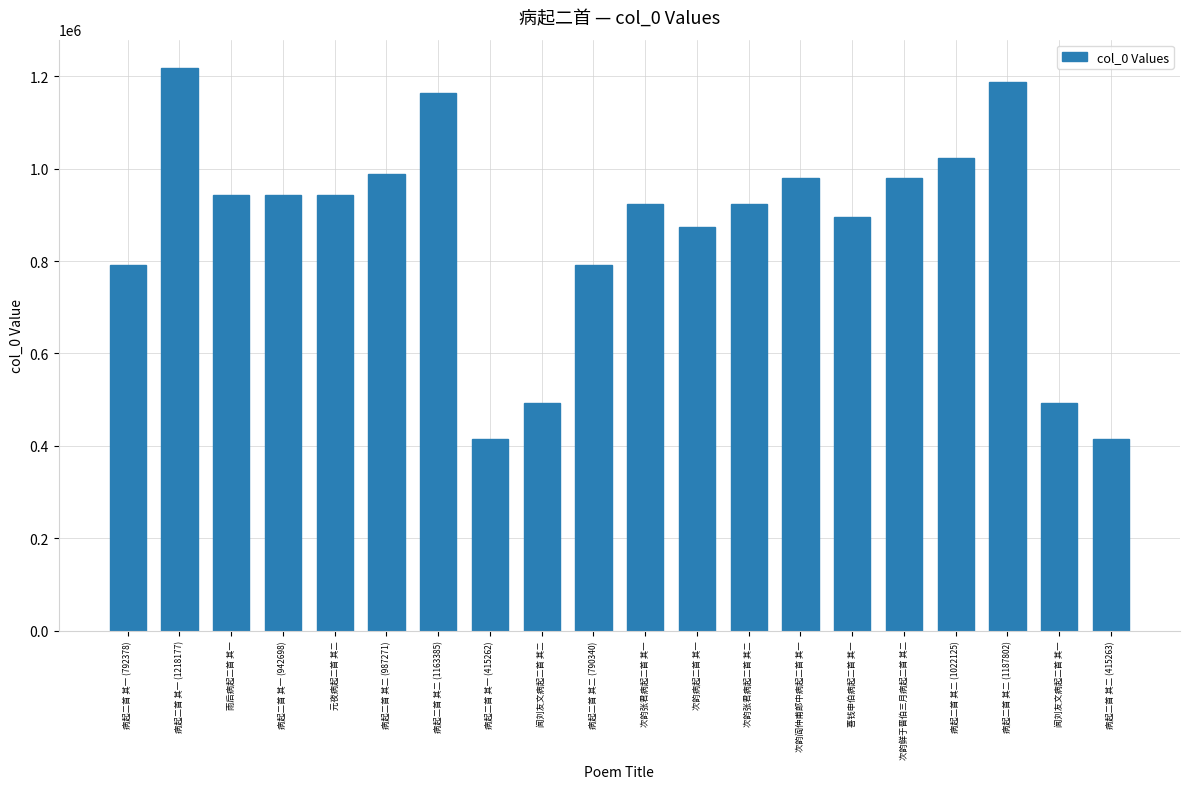

The value at 病起二首 其二 (790340) is 1268909. True or false?

False